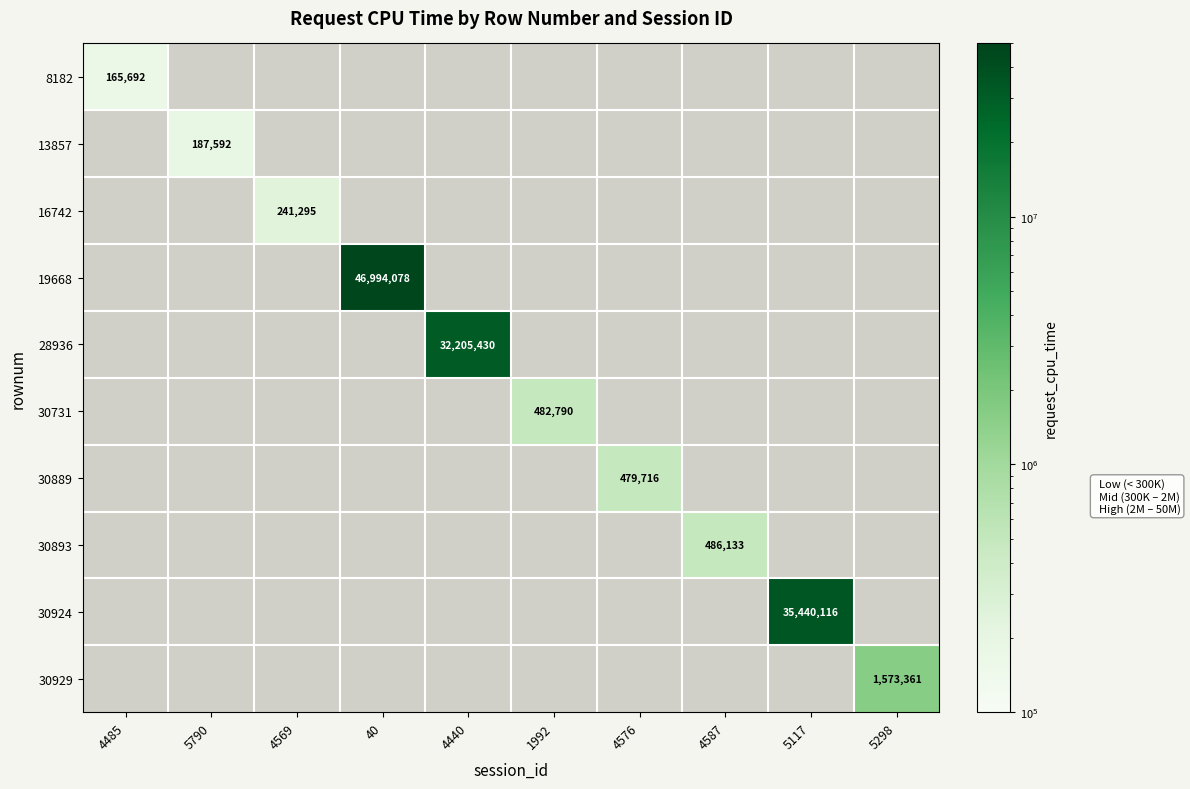

True or false: 8182 has a value of 165692 at 4485.

True